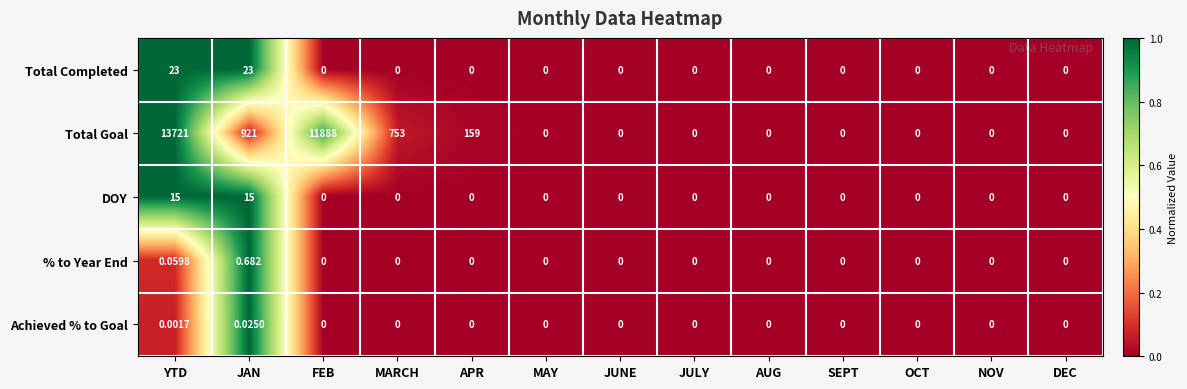

Which series has the largest total across all categories?

Total Goal